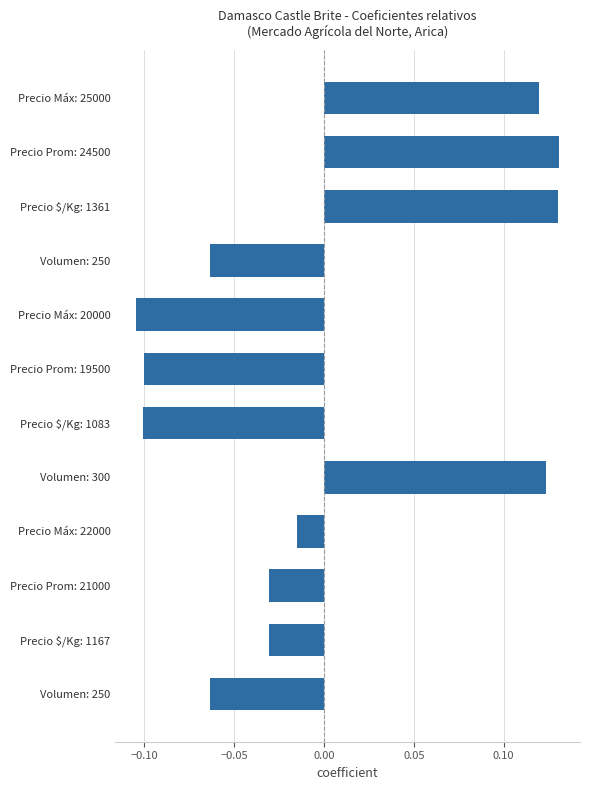

How many data points are less than 0?

8